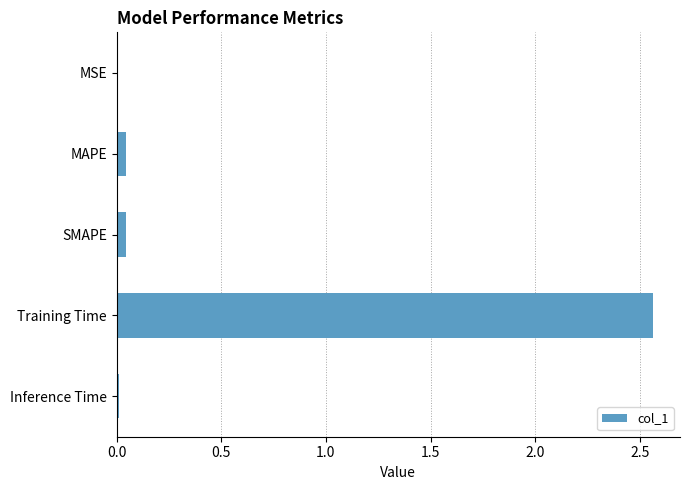

How many distinct data groups are displayed?

1